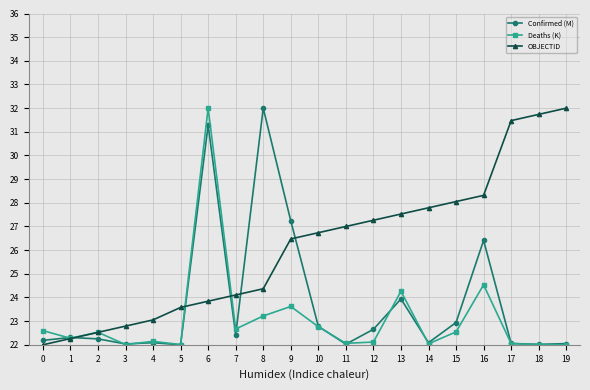

List the series in order of their overall mean, lowest first.

Deaths (K), Confirmed (M), OBJECTID